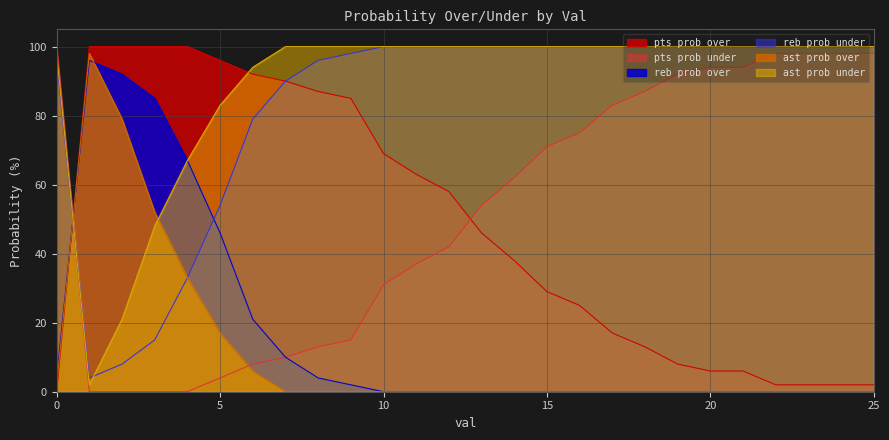

Which series has the largest range (max minus min)?

pts prob over